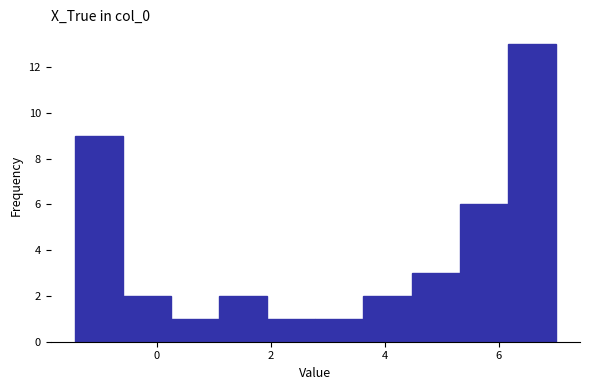

Which range on the x-axis has the tallest bar?

6.2 to 7.0